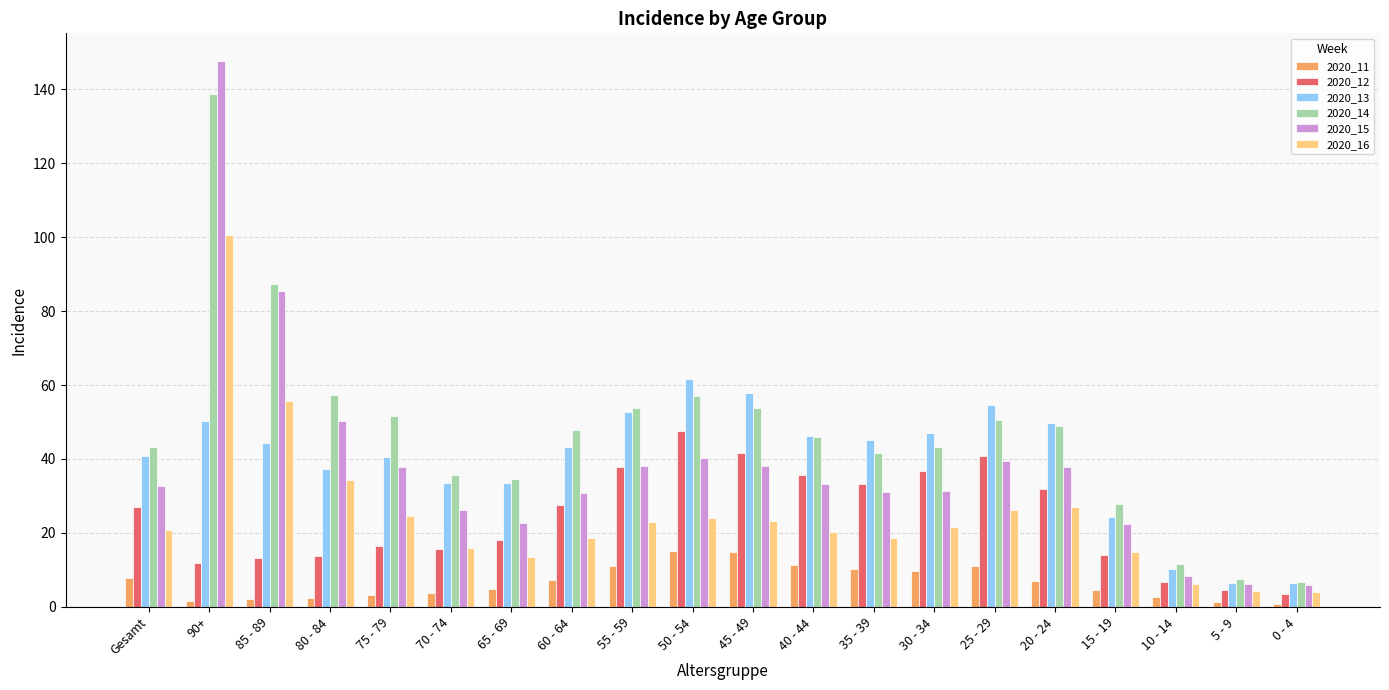

What is the spread (max minus min) of values at 70 - 74?

31.9